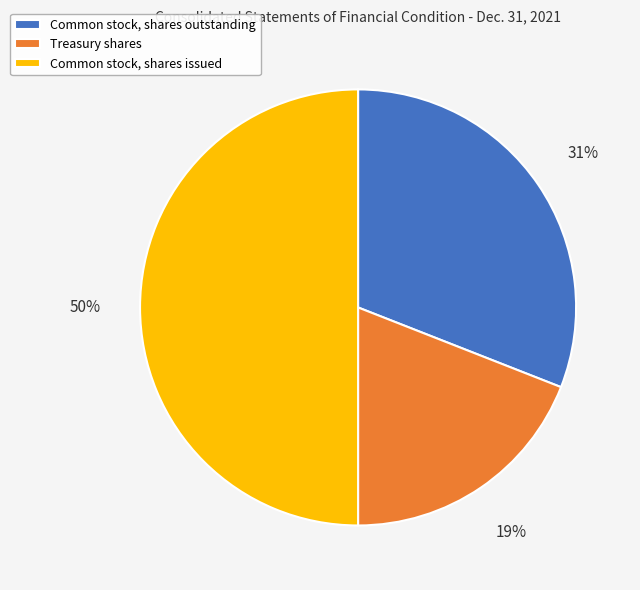

How many segments does this pie chart have?

3